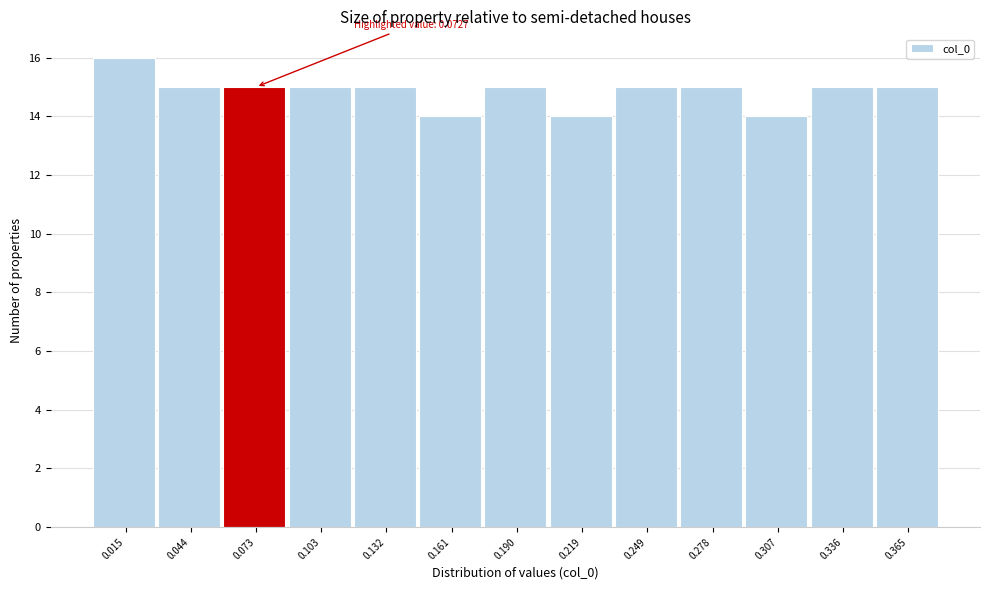

Which range on the x-axis has the tallest bar?

0.000 to 0.030